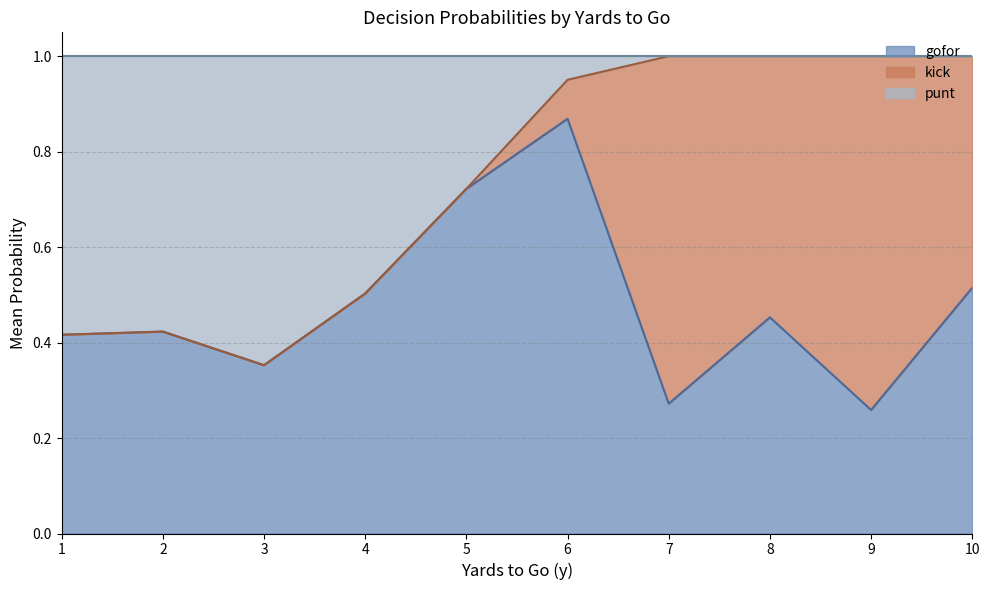

How many lines are shown in the chart?

3